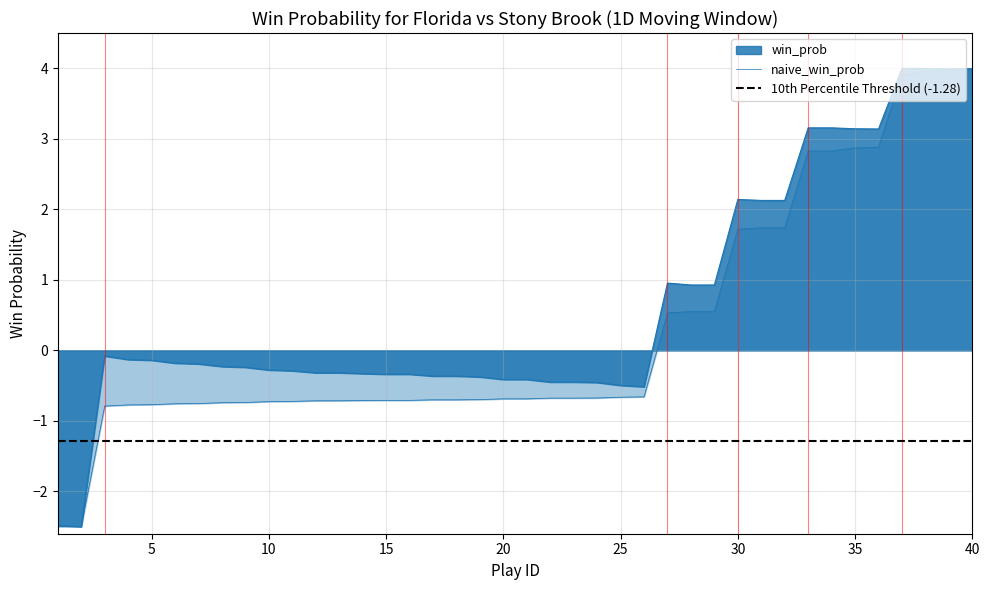

What are all the series names shown in the legend?

win_prob, naive_win_prob